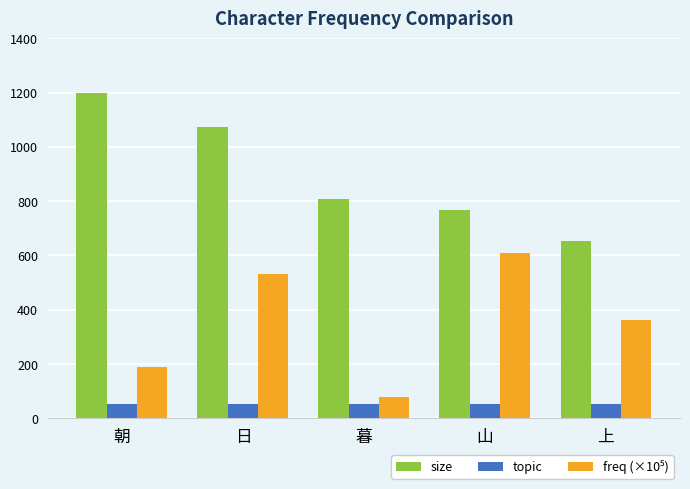

What is the label of the 5th bar from the left?

上